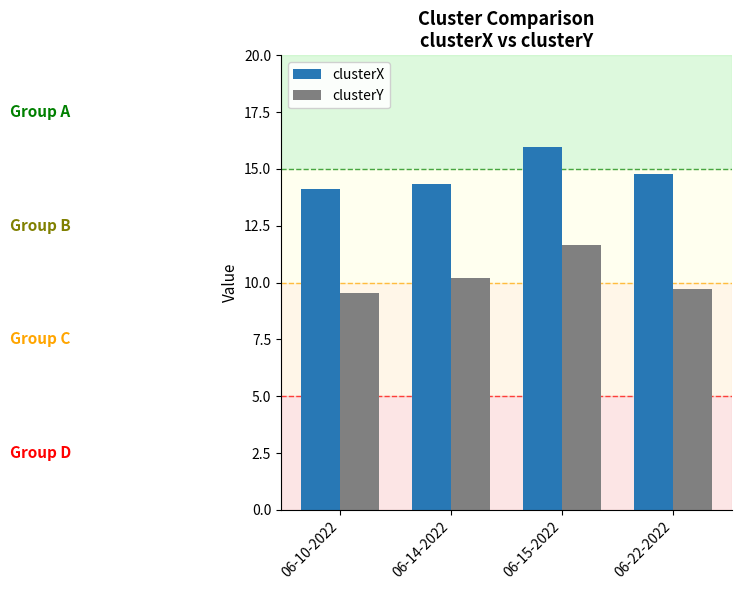

At which label is clusterX closest to 15?

06-22-2022